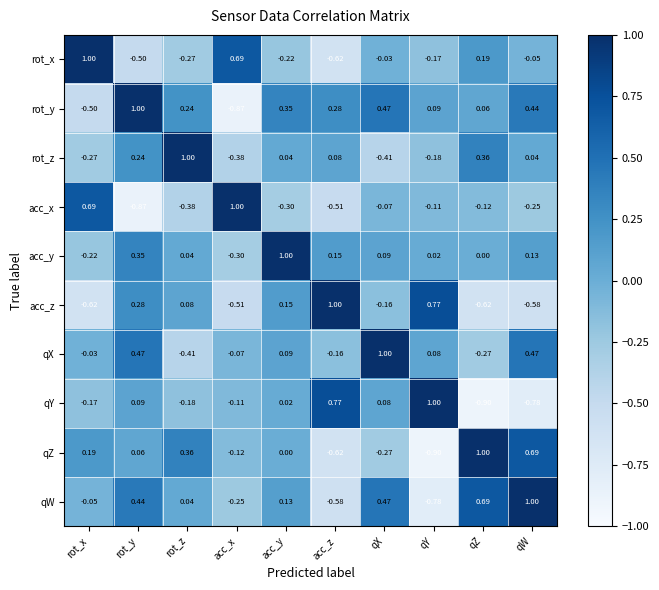

At rot_x, list the series in order from smallest to largest.

acc_z, rot_y, rot_z, acc_y, qY, qW, qX, qZ, acc_x, rot_x